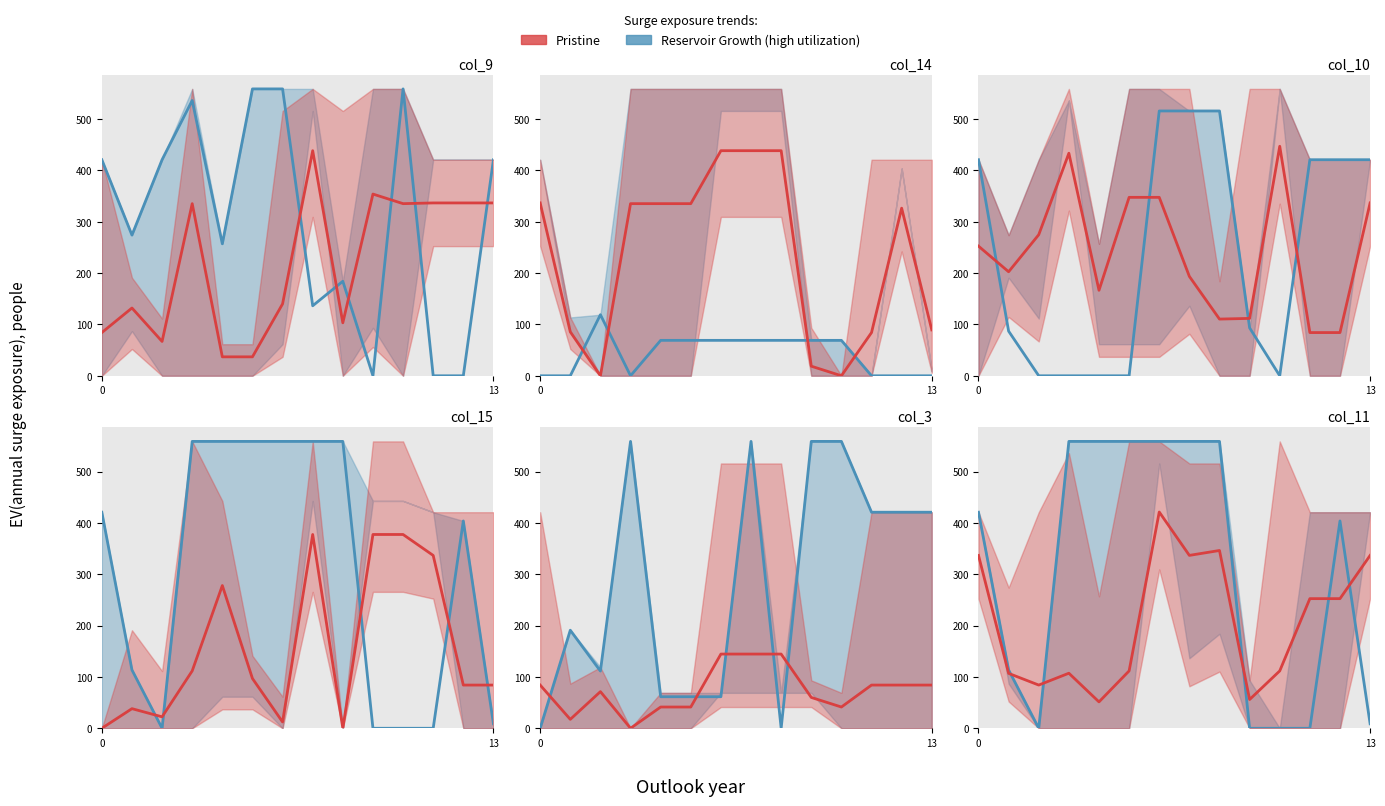

What value does the Pristine series have at 3?

107.3